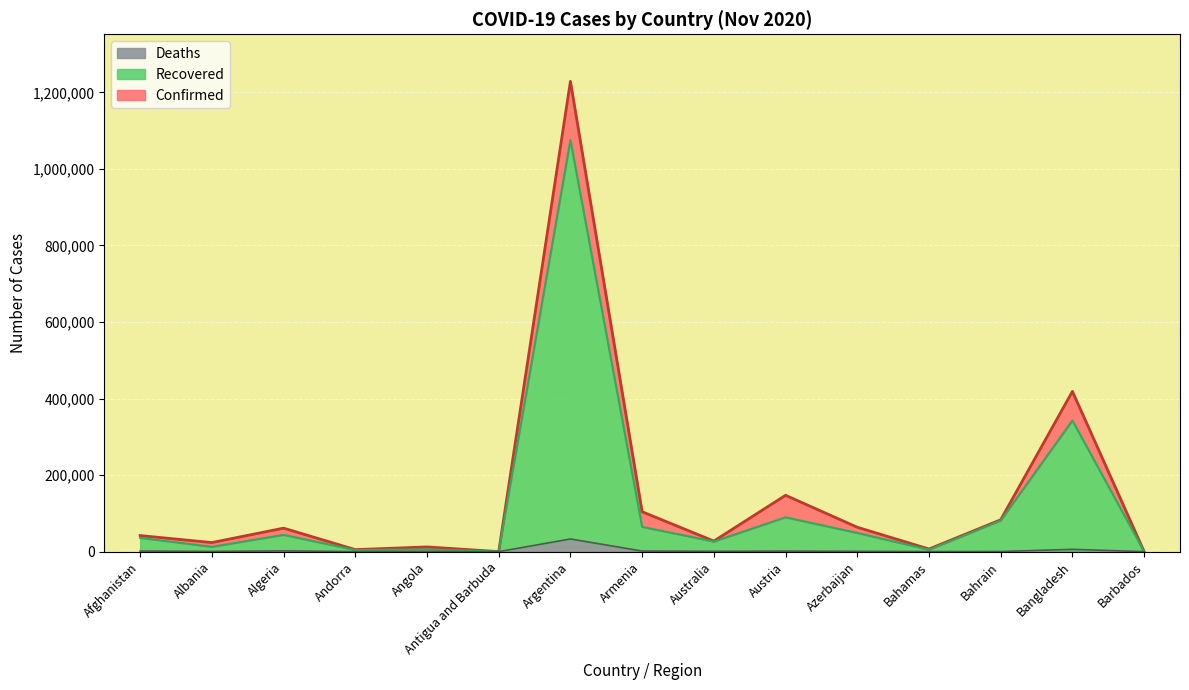

What is the sum of the Deaths values at Antigua and Barbuda and Angola?

306